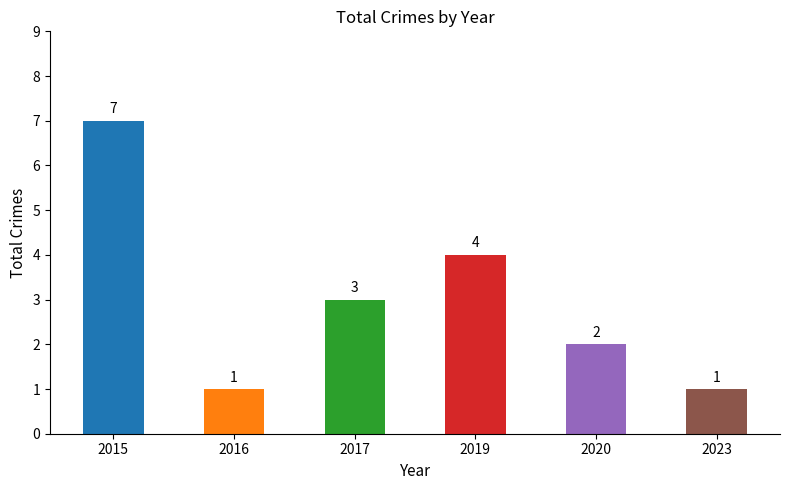

What is the smallest value displayed?

1